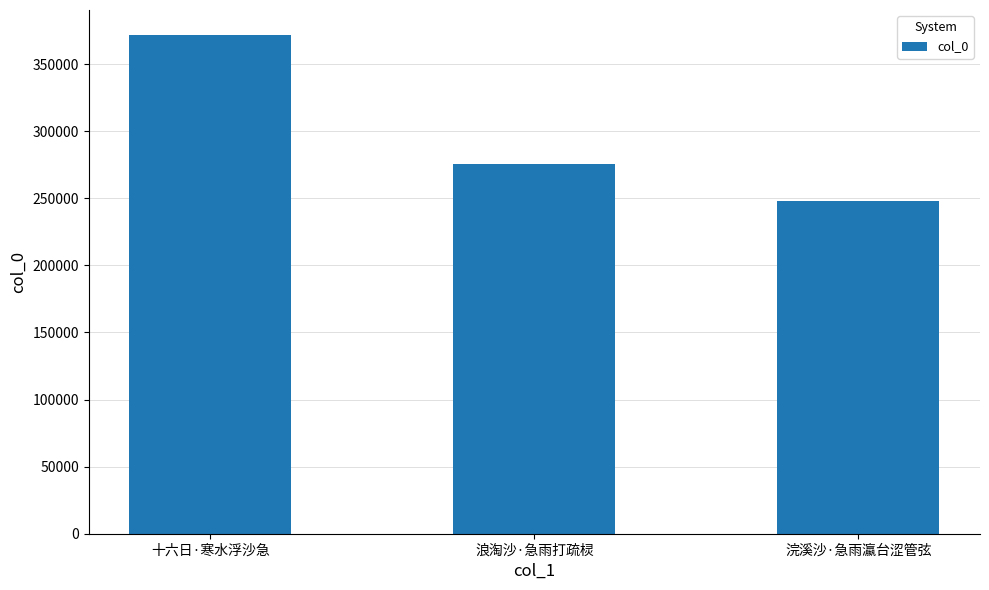

True or false: the data shows 371704 at 十六日·寒水浮沙急.

True